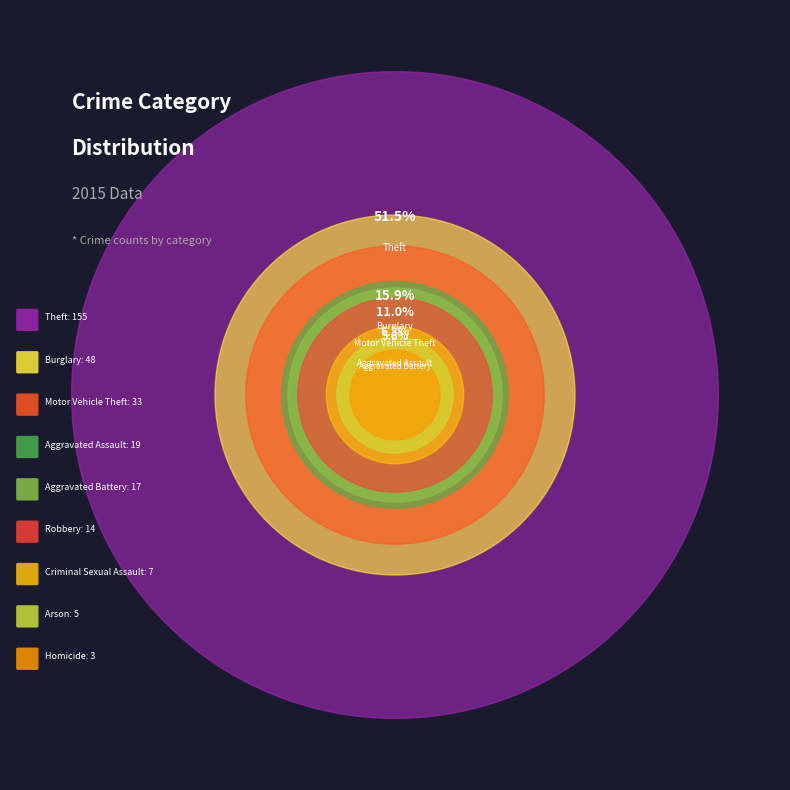

To the nearest percent, what is the combined percentage of Robbery and Motor Vehicle Theft?

16%